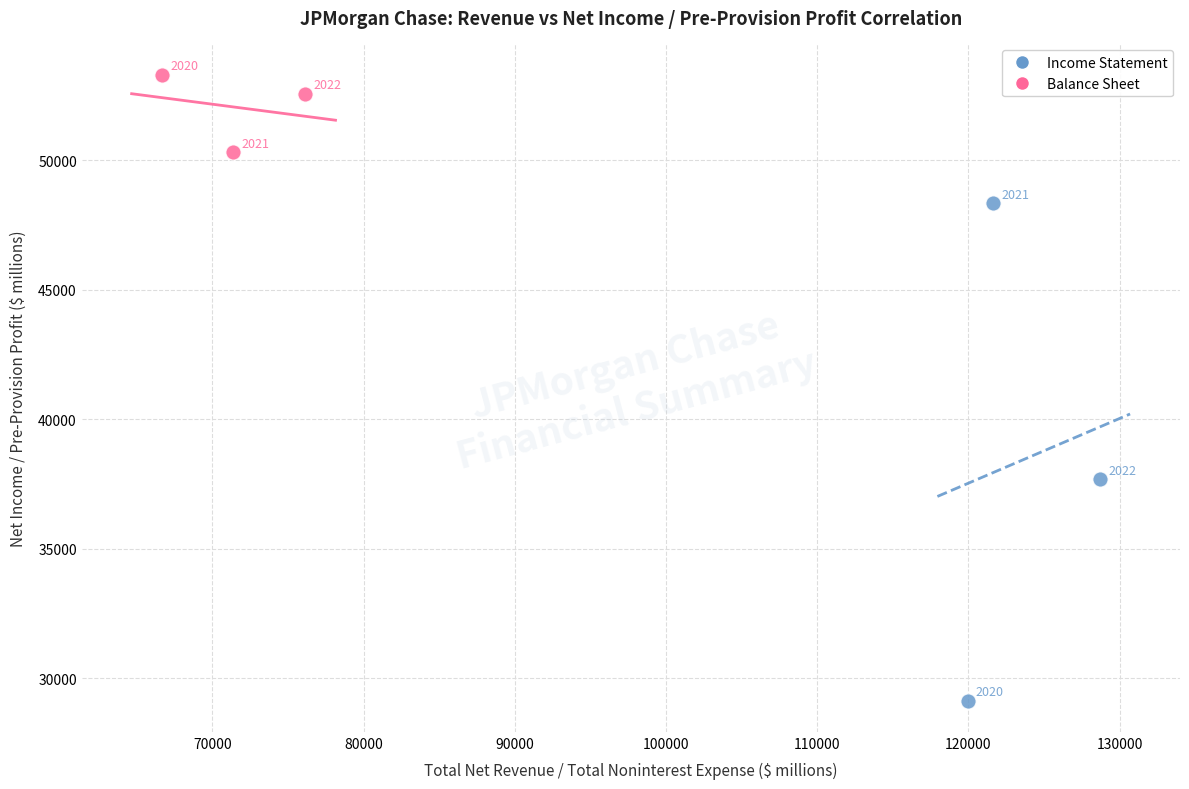

Which series contains the highest Y value?

Balance Sheet